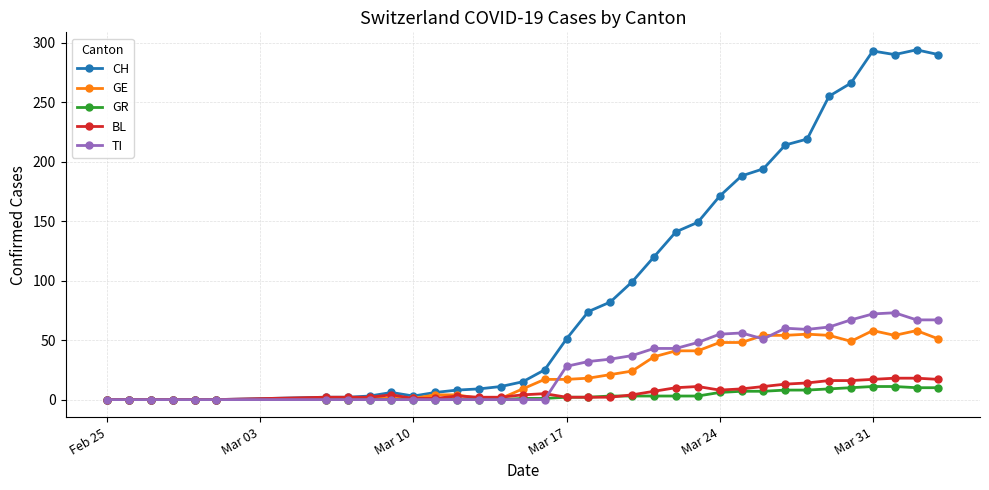

How many distinct data groups are displayed?

5